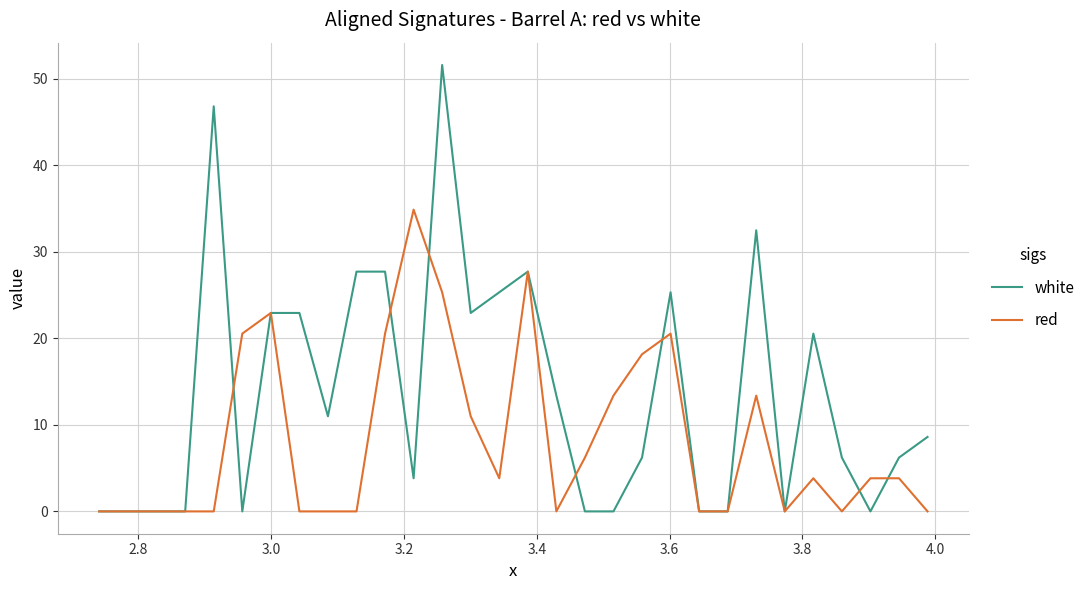

Which series has the widest spread of values?

white